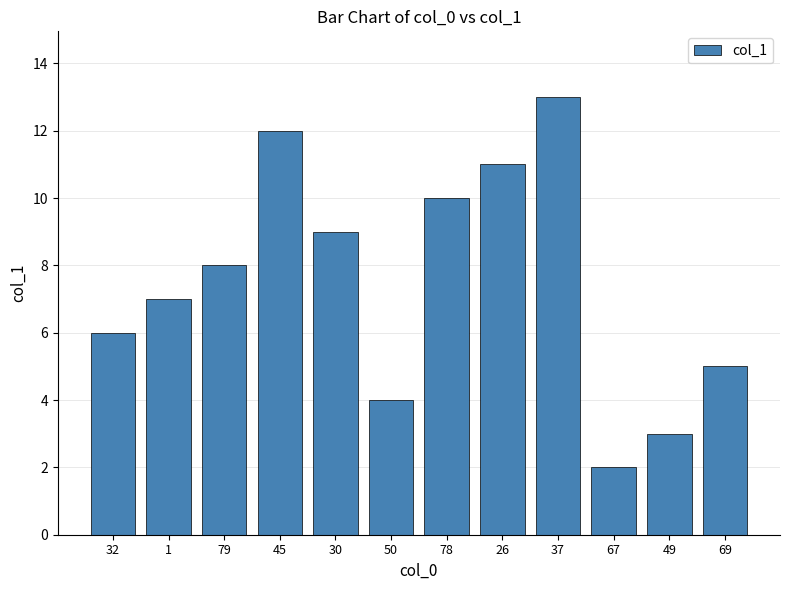

Reading left to right, list all the values displayed in this chart.

32=6.0	1=7.0	79=8.0	45=12.0	30=9.0	50=4.0	78=10.0	26=11.0	37=13.0	67=2.0	49=3.0	69=5.0